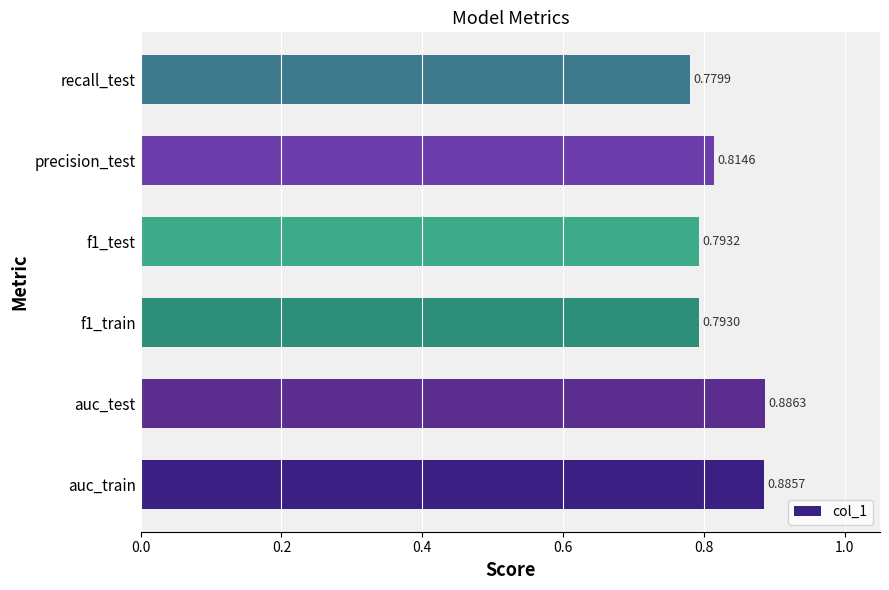

Rank the categories by value from lowest to highest.

recall_test, f1_train, f1_test, precision_test, auc_train, auc_test